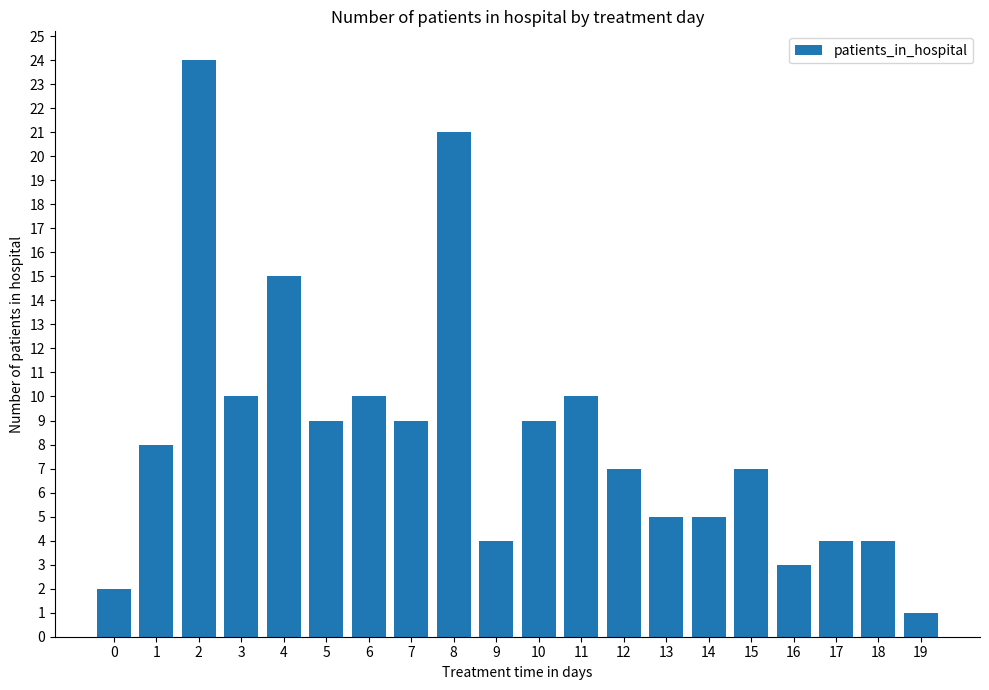

What is the difference between the values at 19 and 18?

3